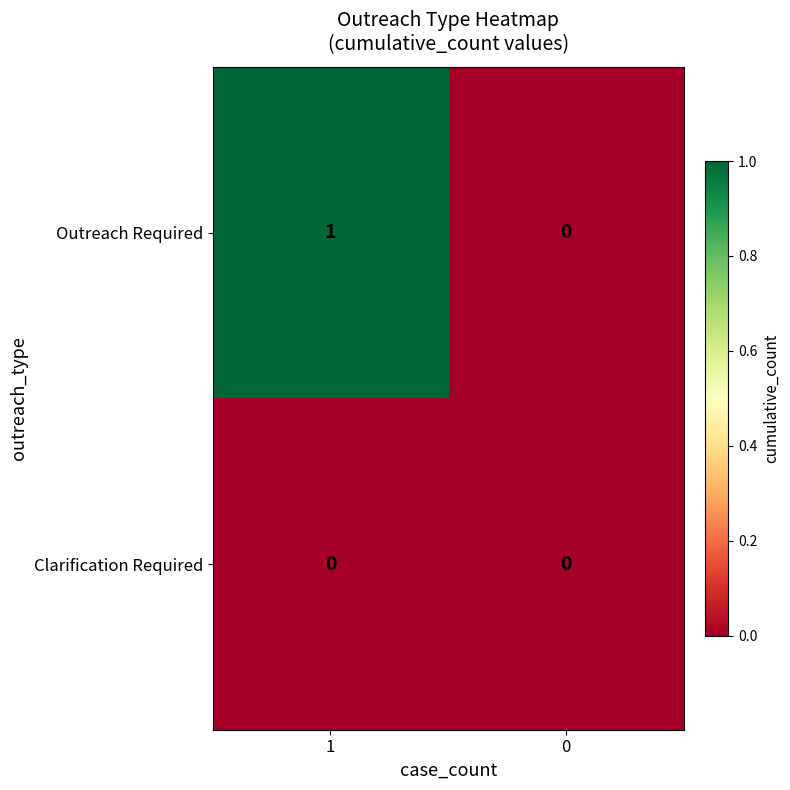

At which category does the chart reach its peak across all series?

1